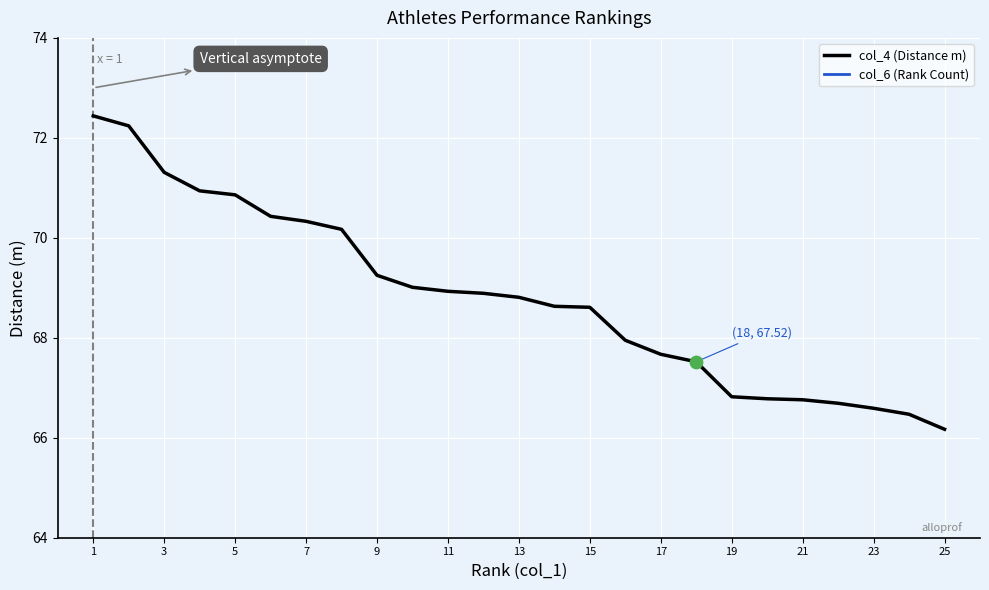

What are all the series names shown in the legend?

col_4 (Distance m), col_6 (Rank Count)